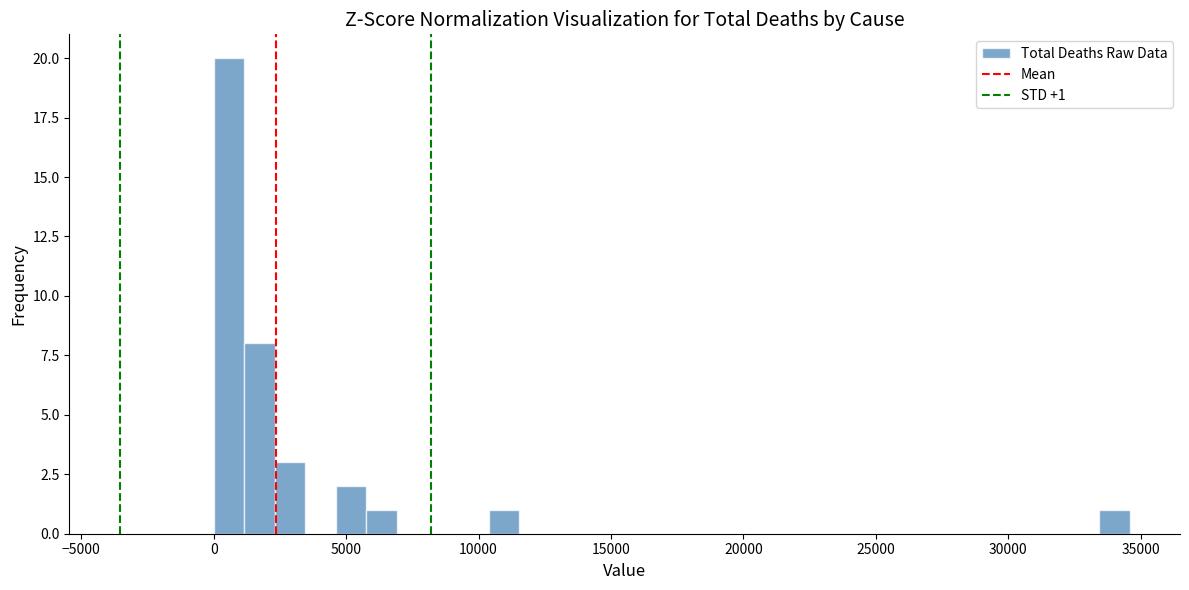

Around what value on the x-axis is the tallest bar? Give the approximate position of its centre, as read against the axis.

500